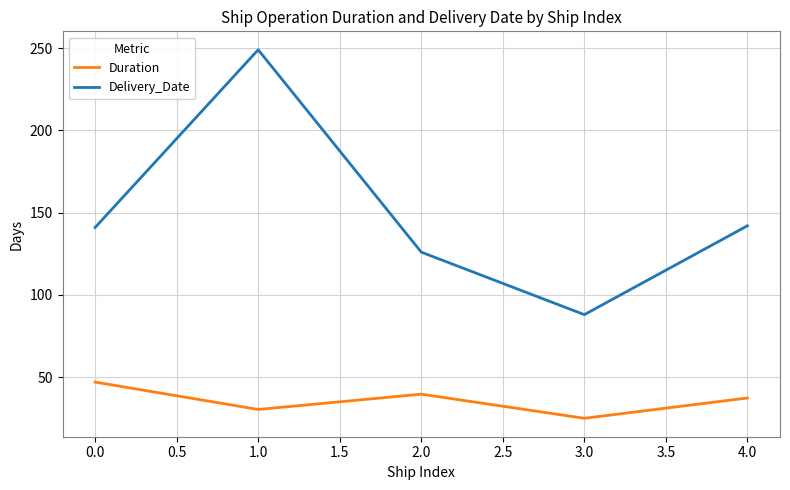

True or false: Delivery_Date and Duration cross at least once.

False